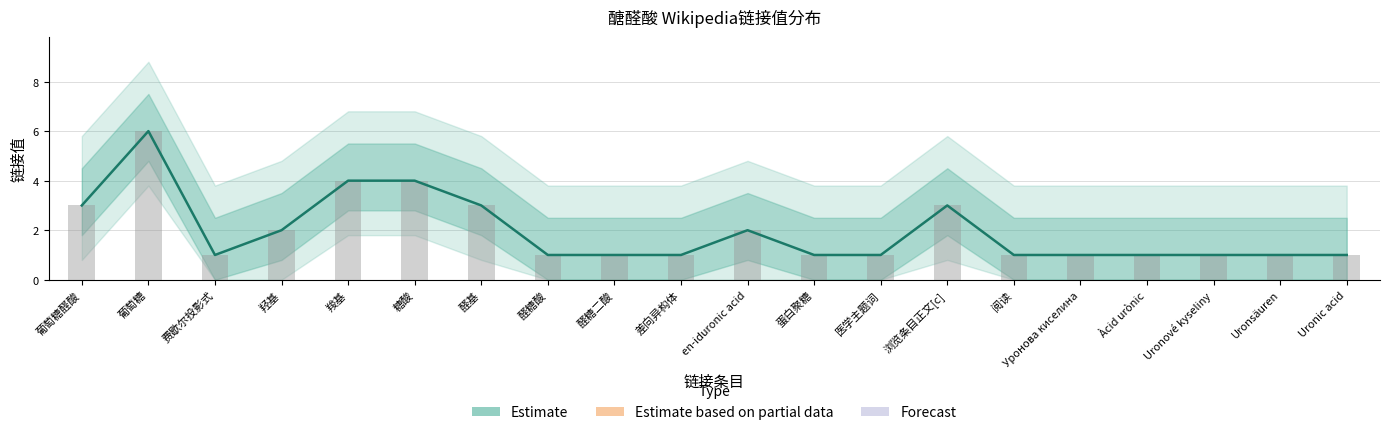

What is the difference between the maximum and minimum values?

5